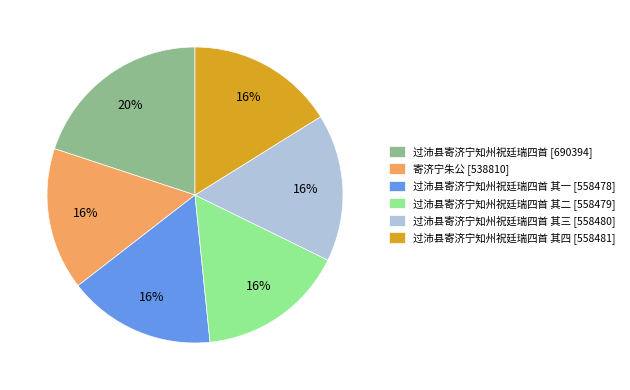

Count the number of slices in the pie.

6